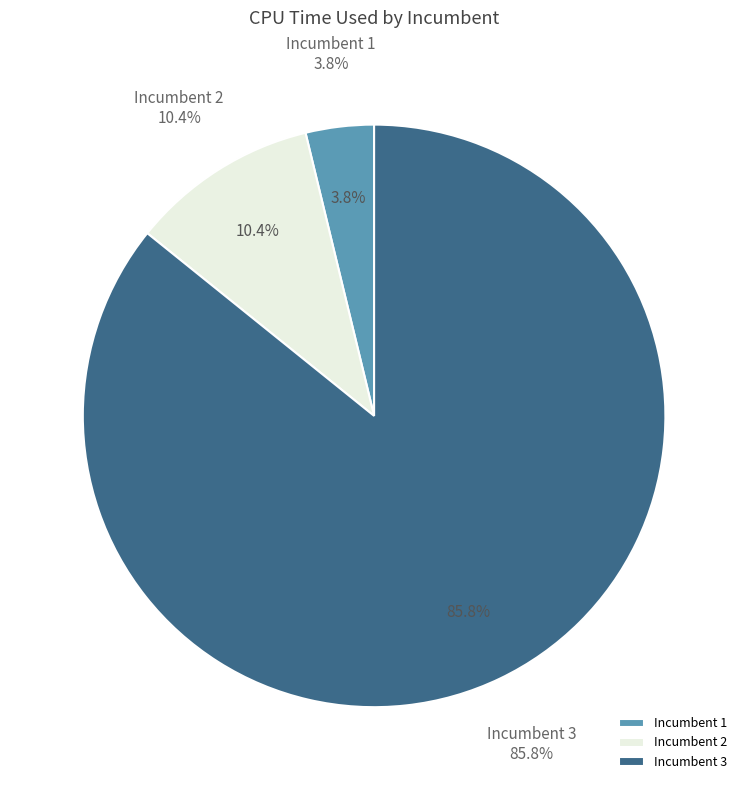

Does Incumbent 3 account for over 50% of the chart?

Yes